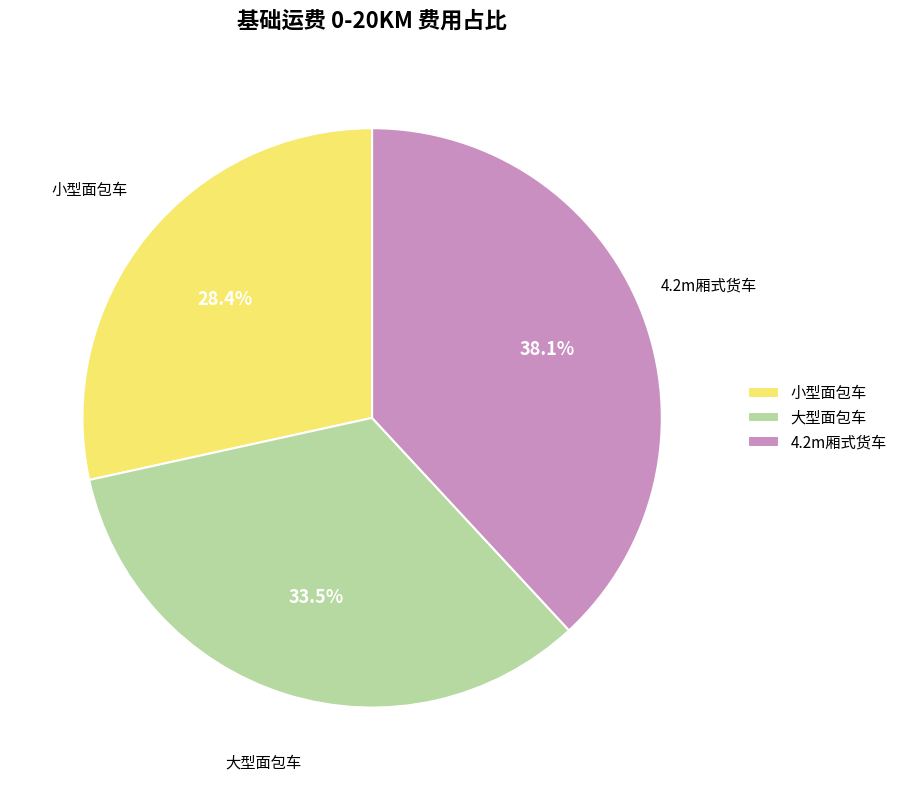

Count the number of slices in the pie.

3